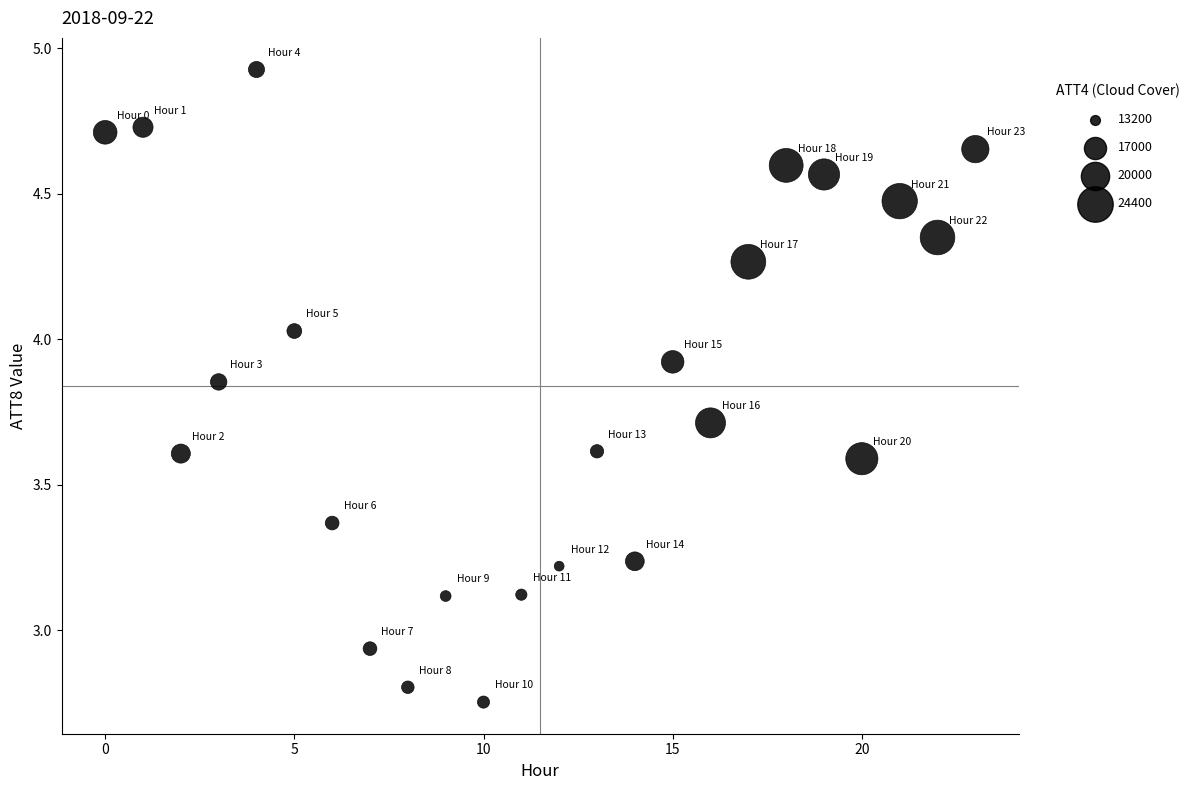

What is the range of Y values (max minus min)?

2.2